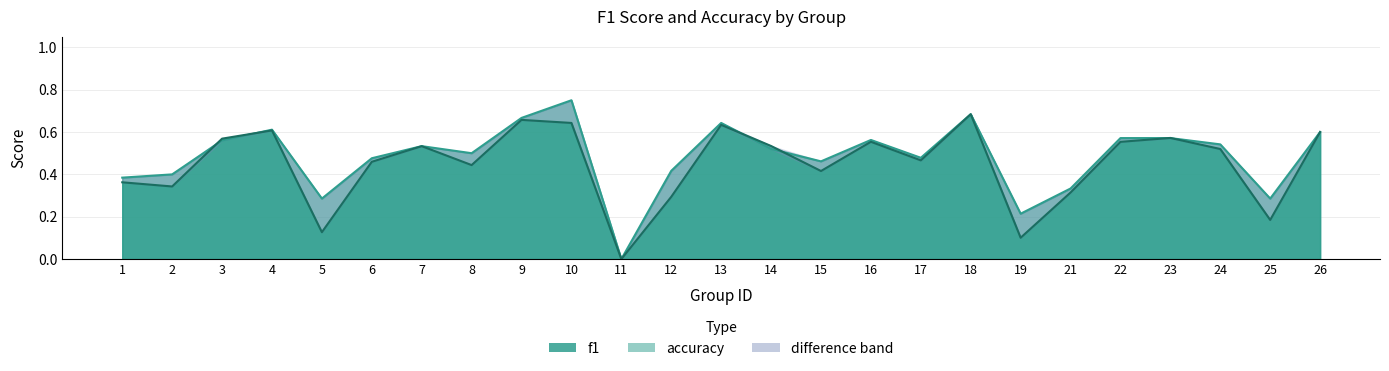

What is the approximate value of accuracy at 4?

0.6